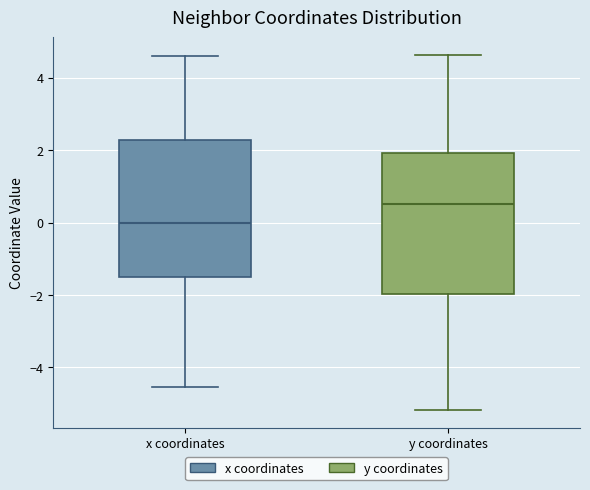

Which box has the lowest median line?

x coordinates